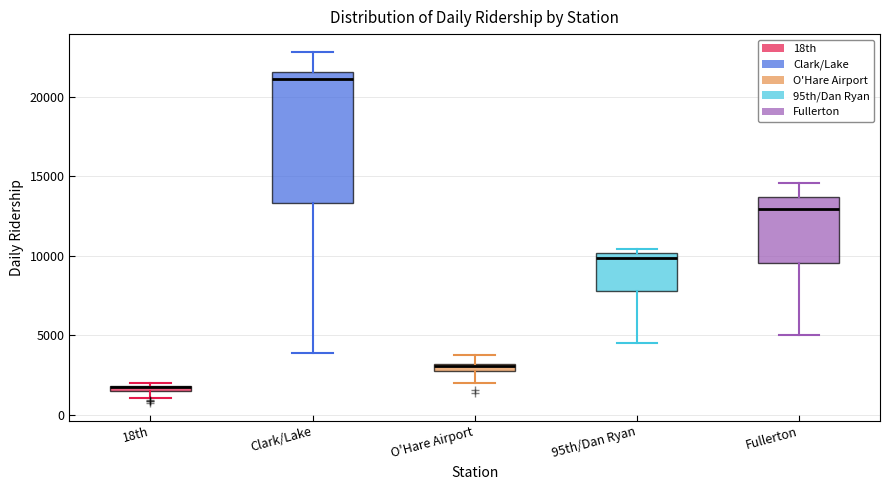

Which box is the tallest, from its lower edge to its upper edge?

Clark/Lake